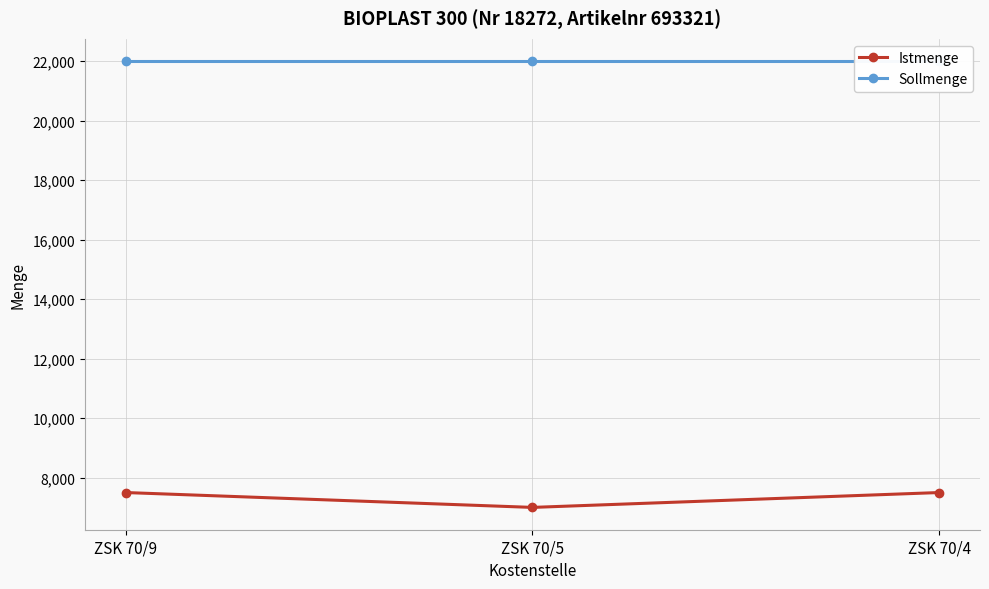

Which series has the largest total across all categories?

Sollmenge